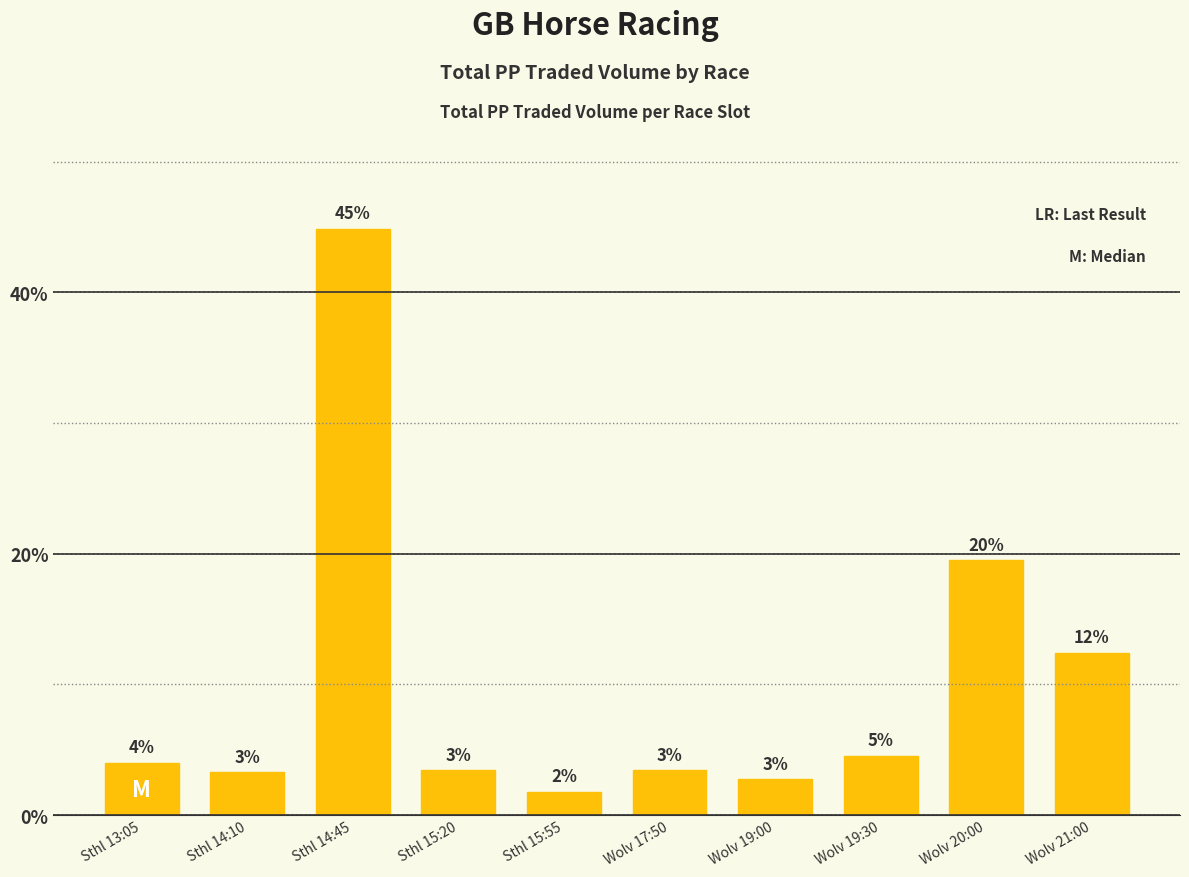

What is the minimum value shown in the chart?

1.8